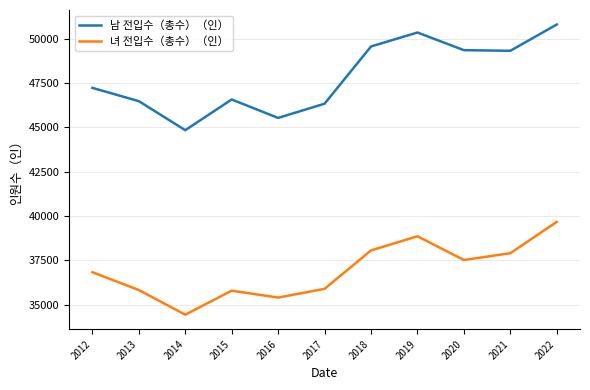

Is the value of 남 전입수（총수）（인） at 2016 greater than the value of 녀 전입수（총수）（인） at 2015?

Yes